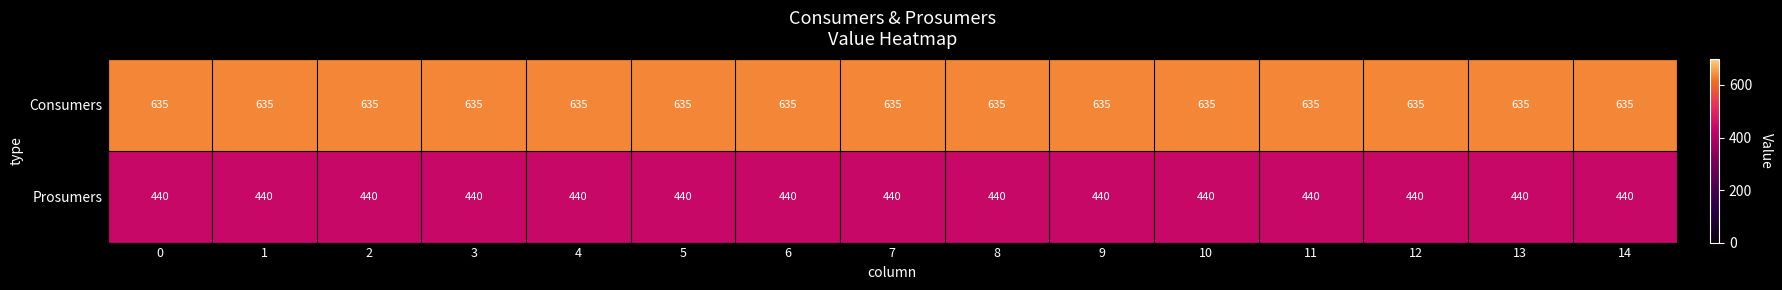

What is the difference between the highest and lowest values at 8?

195